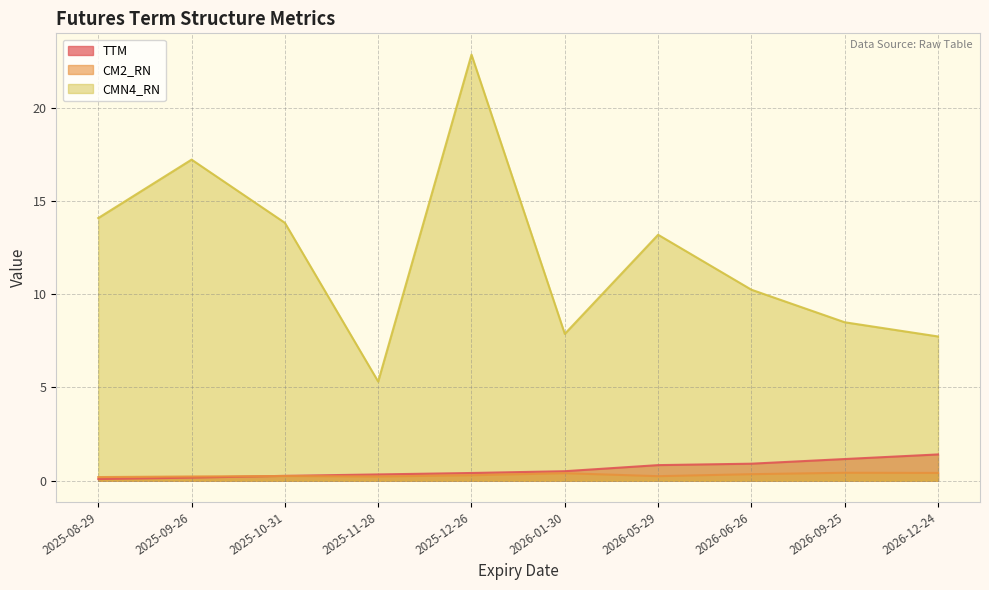

At which label is TTM closest to 0?

2025-08-29